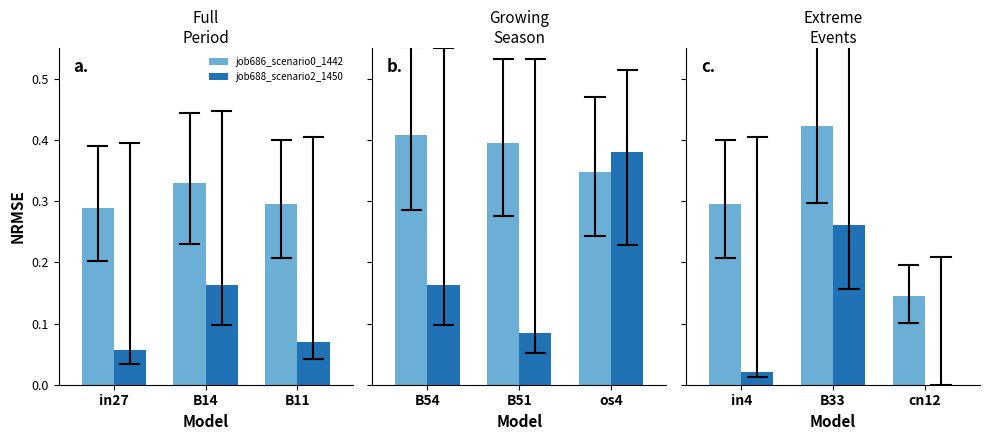

How many distinct data groups are displayed?

2